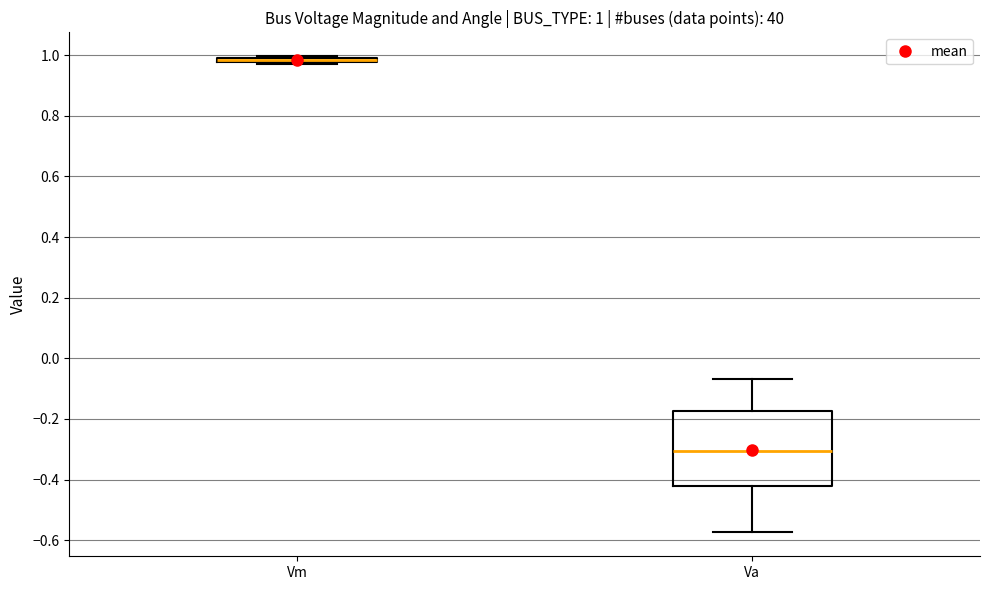

Which box is the tallest, from its lower edge to its upper edge?

Va